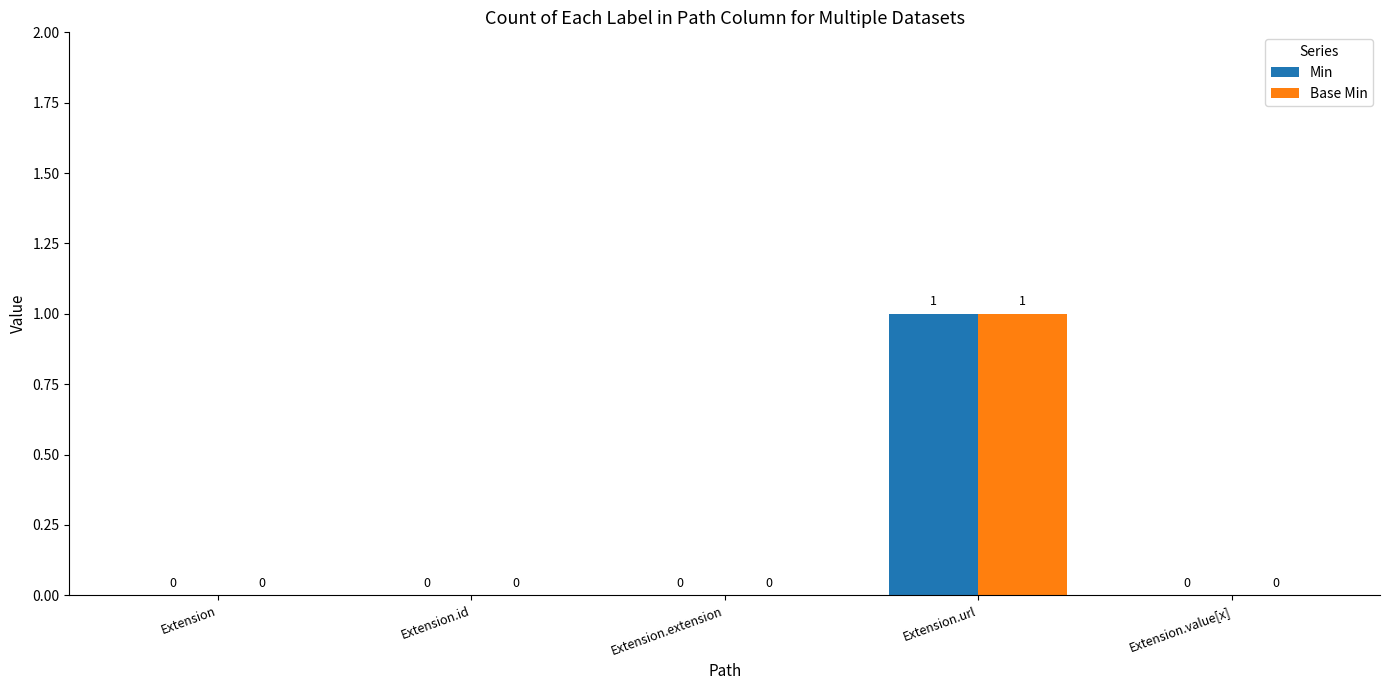

How many Min values are between 0 and 1?

5